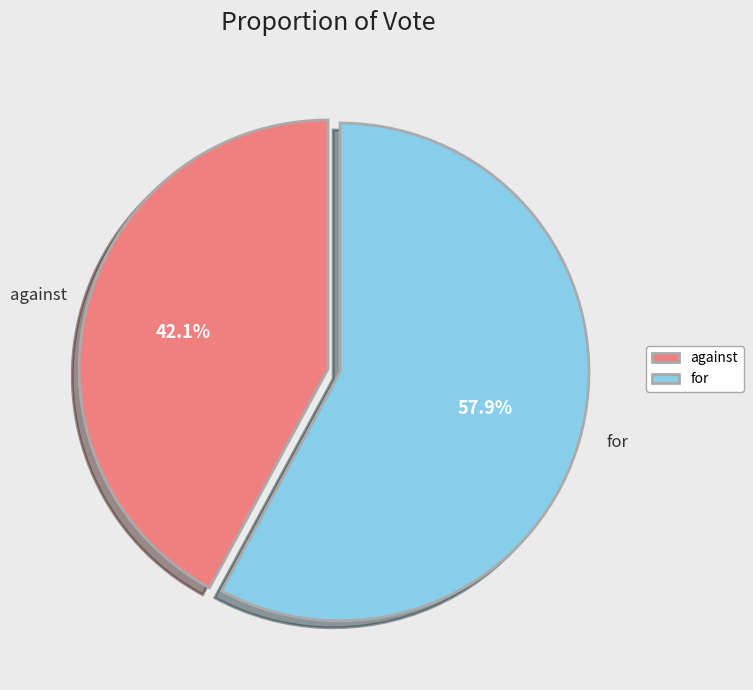

How many slices are in this pie chart?

2